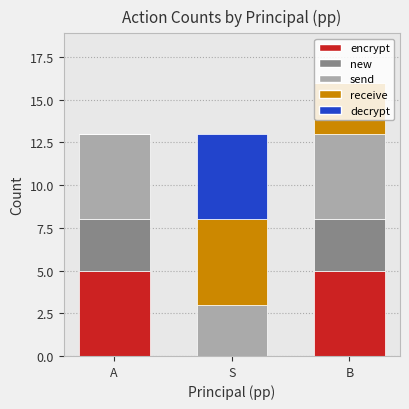

At which category is the sum across all series the highest?

B